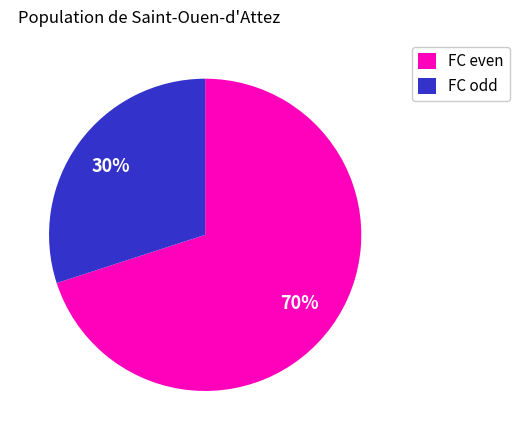

Which category has the biggest portion of the pie?

FC even